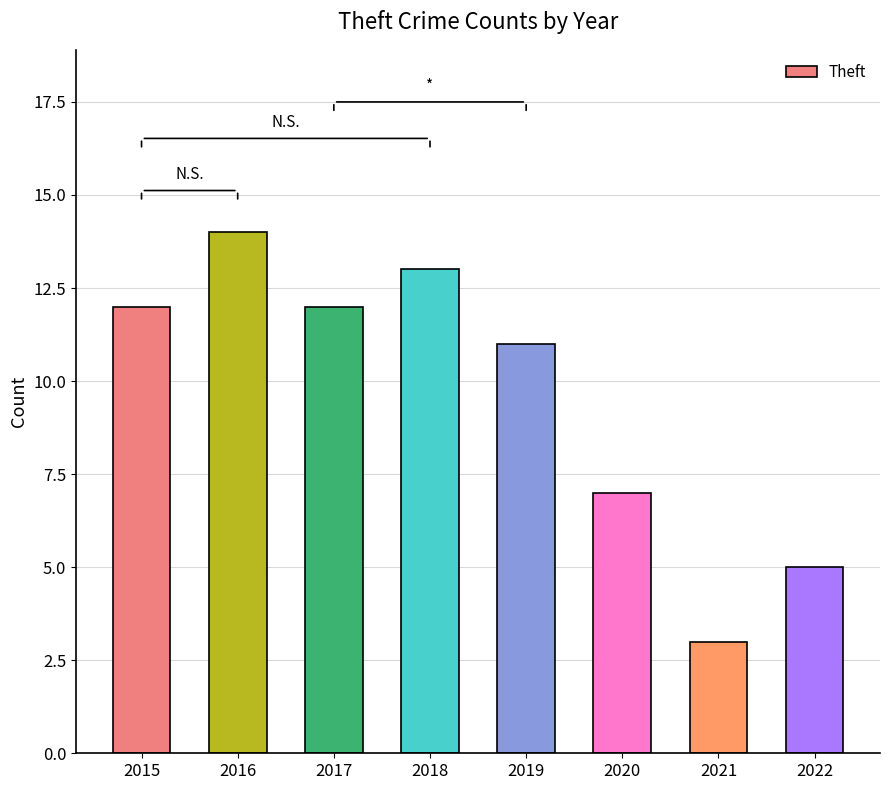

What is the average value?

10